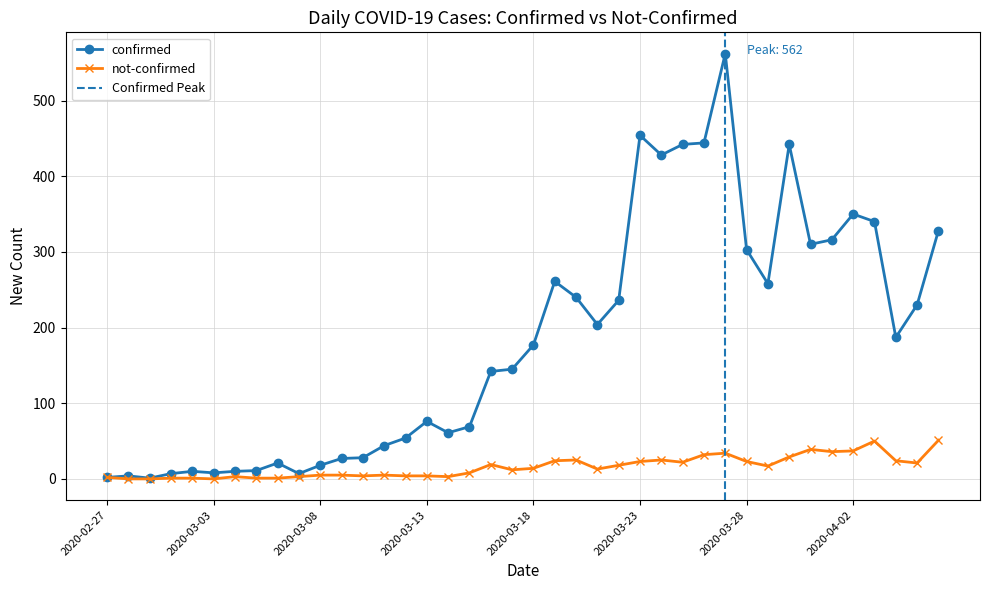

What are all the series names shown in the legend?

confirmed, not-confirmed